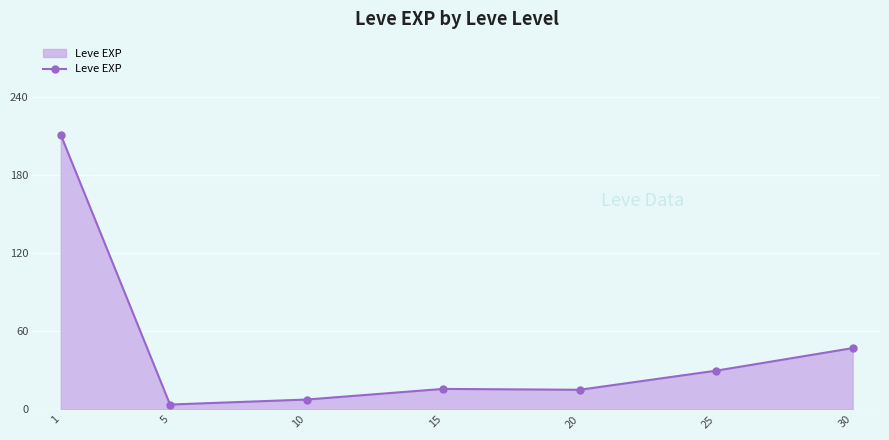

What is the greatest value displayed?

210.7